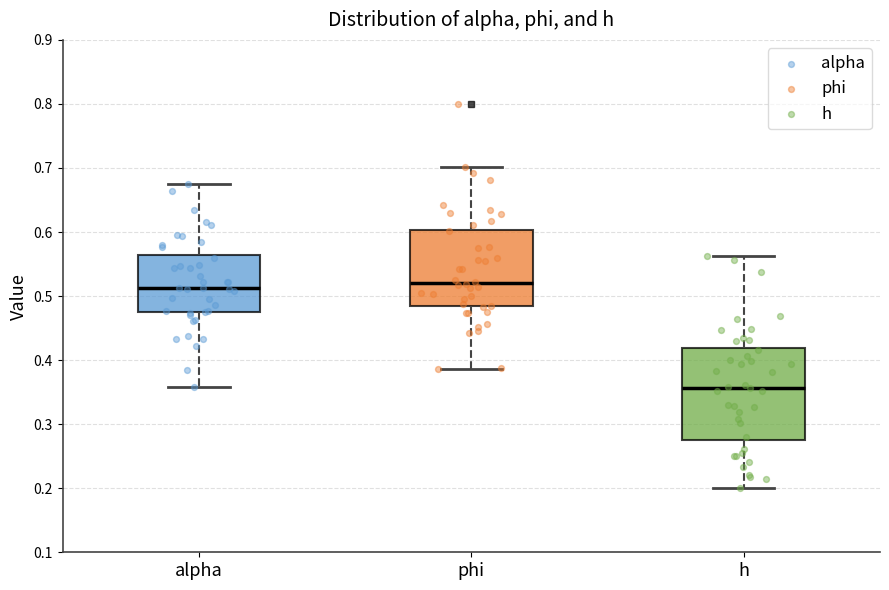

Where does the lower whisker of the box for alpha end on the y-axis? The values are not printed on the chart, so give them approximately, as read against the axis.

0.36